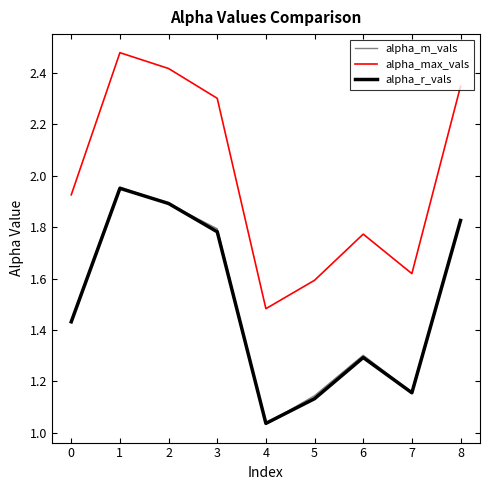

How many lines are shown in the chart?

3